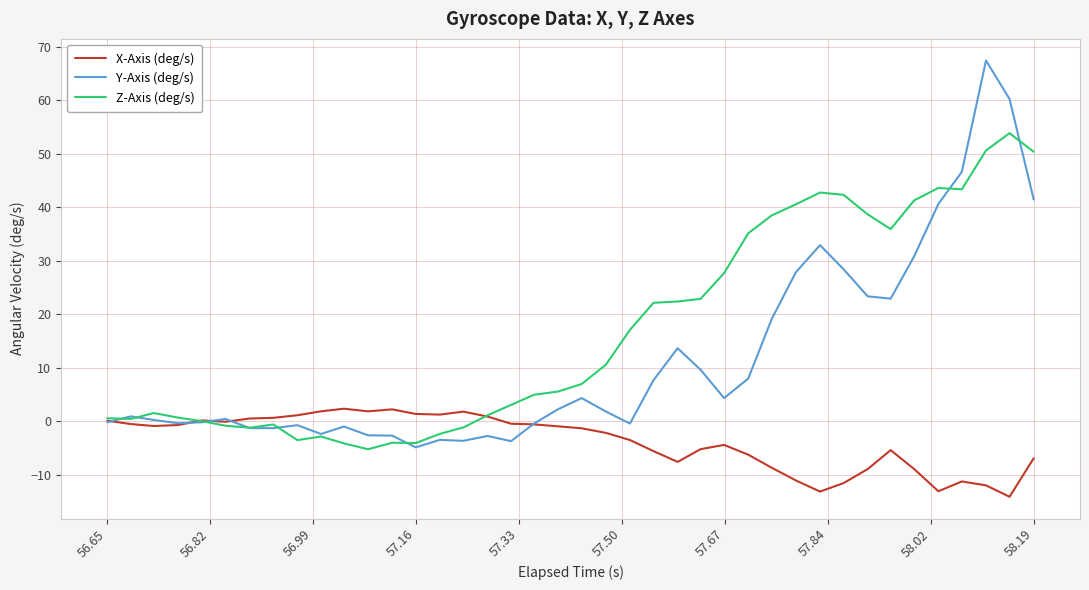

Rank the series by their average value, from highest to lowest.

Z-Axis (deg/s), Y-Axis (deg/s), X-Axis (deg/s)